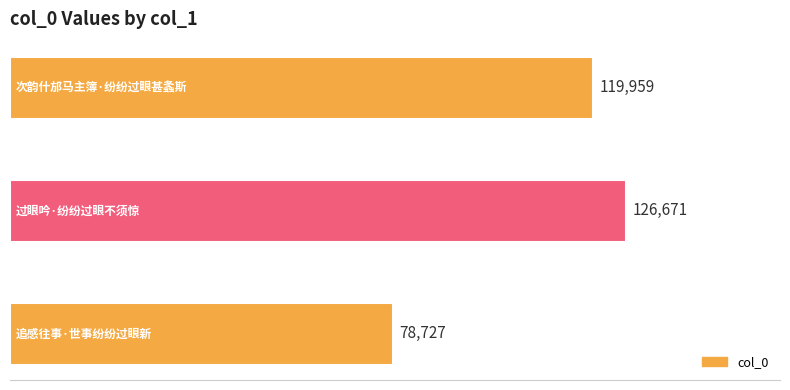

How many values are between 78727 and 126671?

3